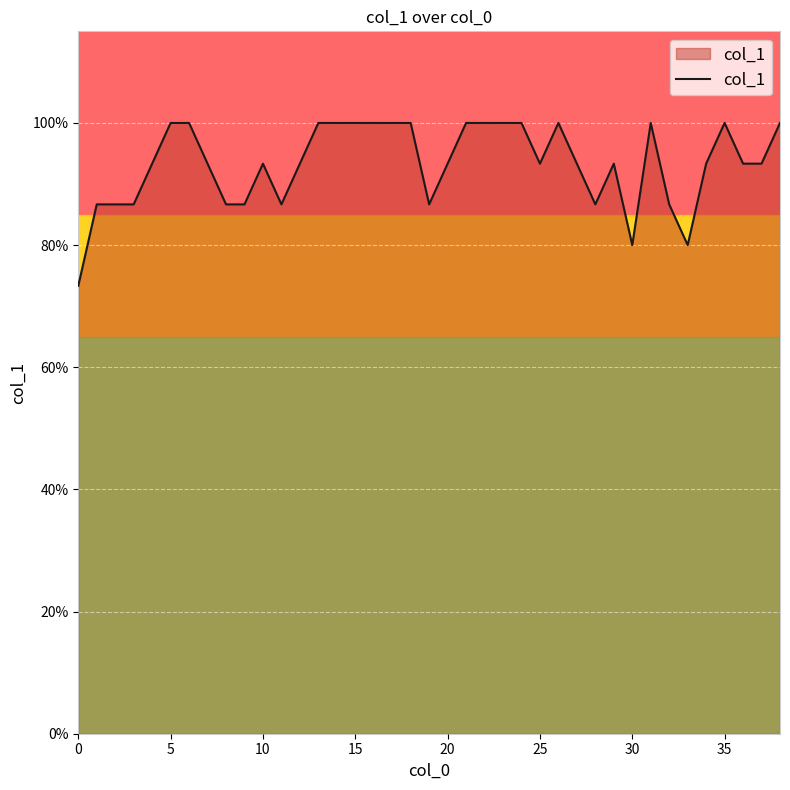

At which category does the data reach its first local peak?

10